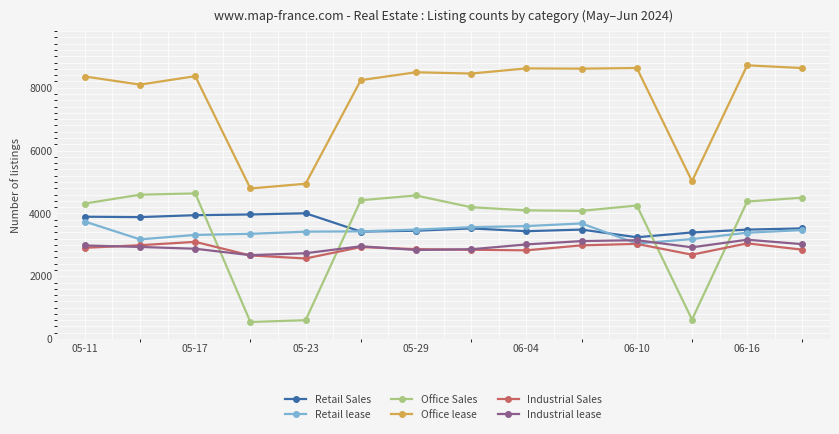

Which series has the largest total across all categories?

Office lease